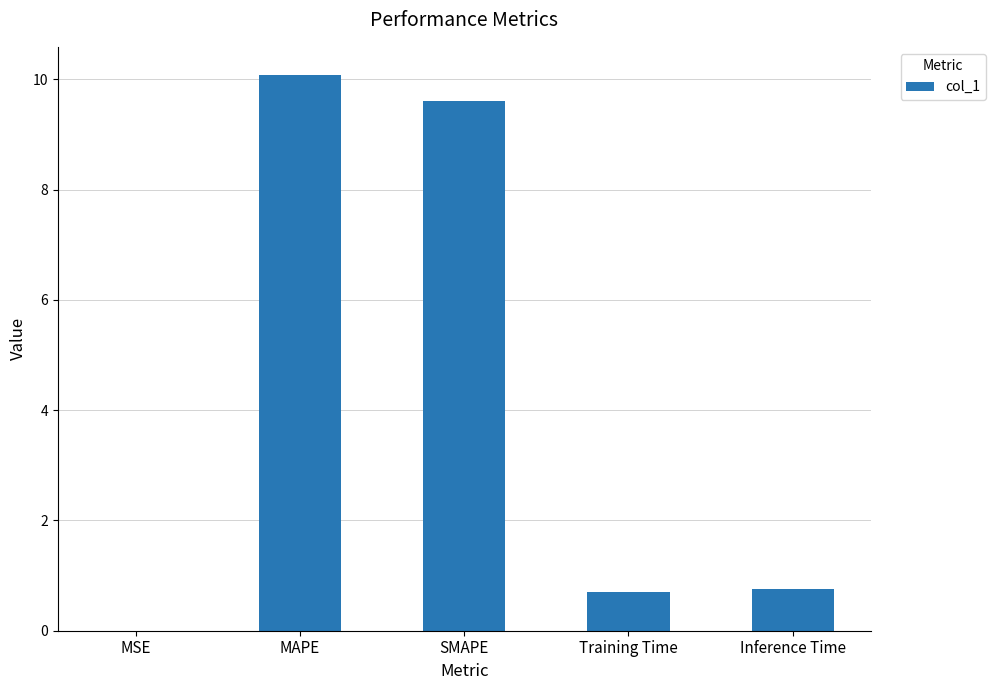

Is it true that the value at MSE is 0.0?

True